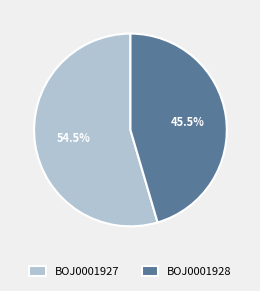

Is BOJ0001927 the majority of the pie?

Yes